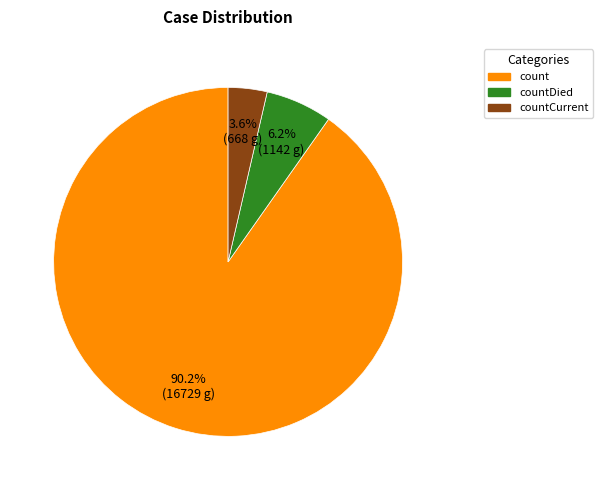

Does any single category account for the majority?

Yes